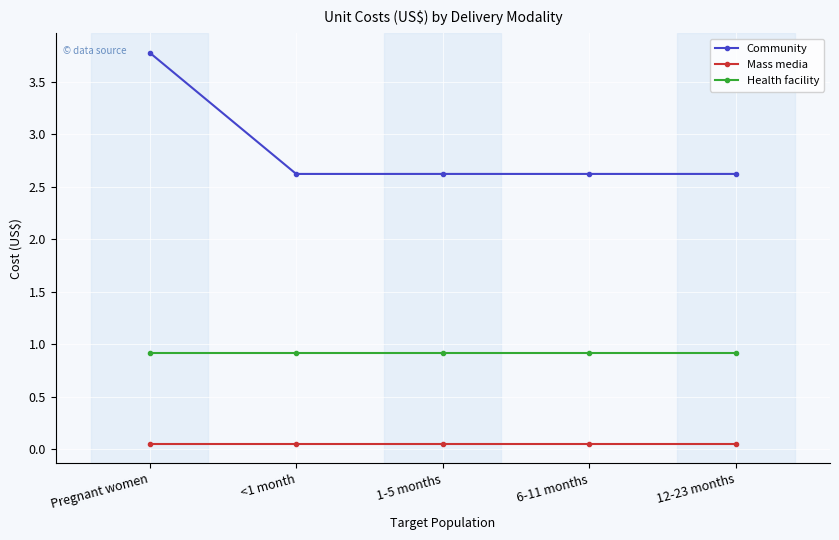

Which label corresponds to the largest value in the chart?

Pregnant women